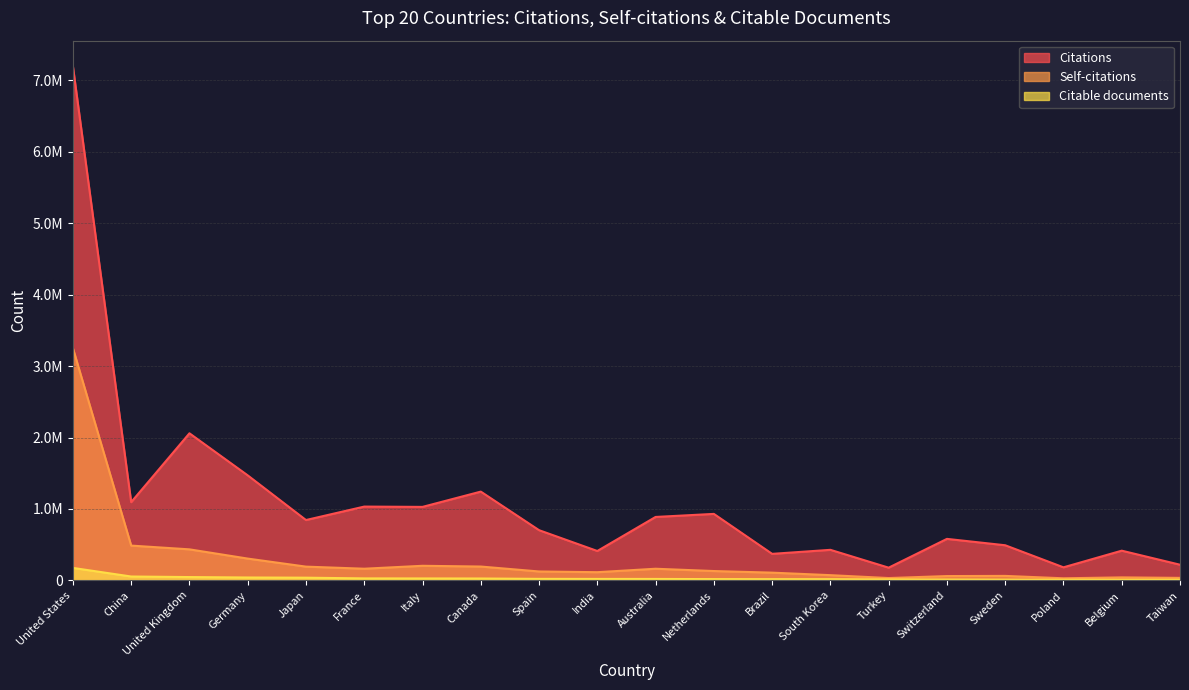

At which label is Self-citations closest to 1640147?

China